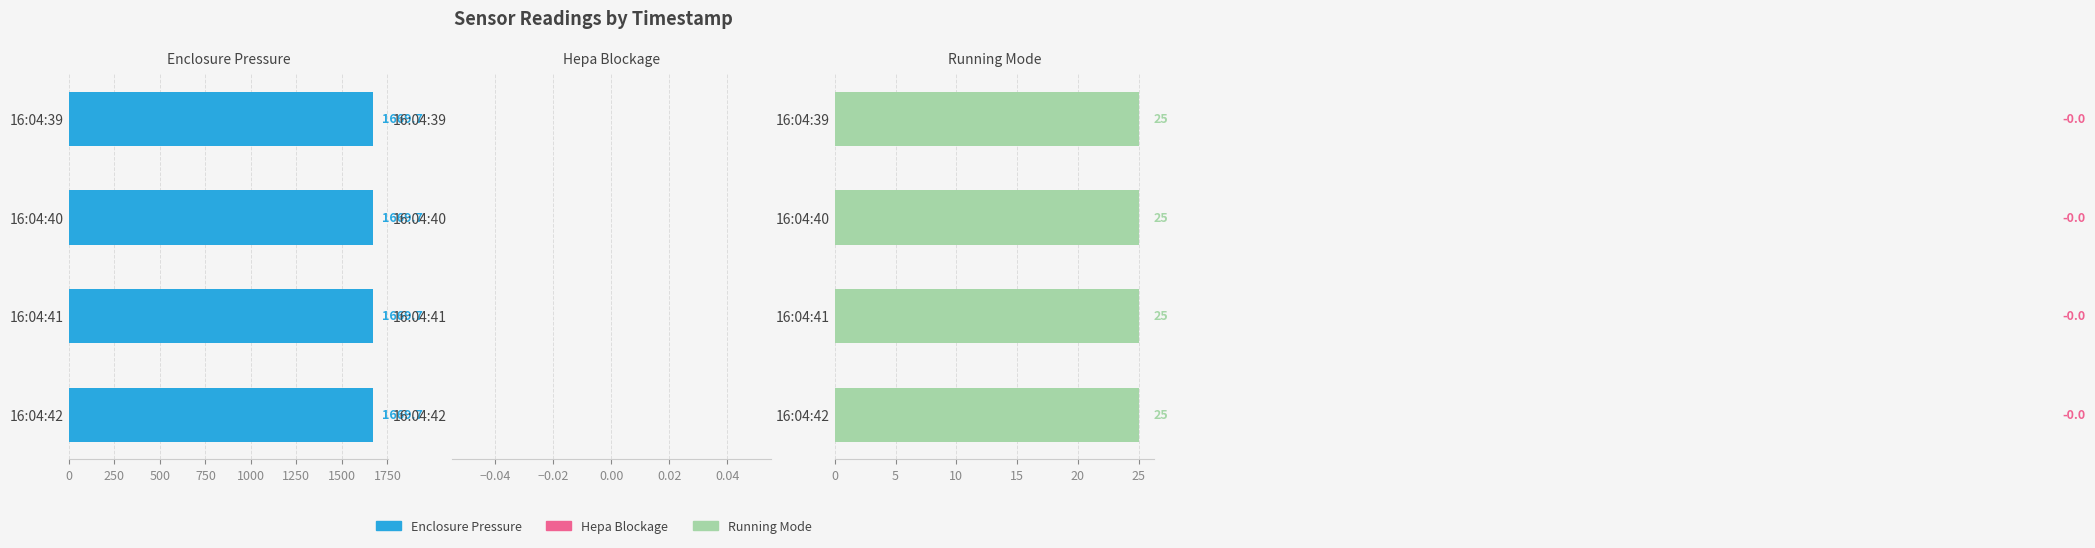

Reading right to left, extract all data points from this chart.

Enclosure Pressure: 1669.7	1669.7	1669.7	1669.7
Hepa Blockage: -0.0	-0.0	-0.0	-0.0
Running Mode: 25.0	25.0	25.0	25.0